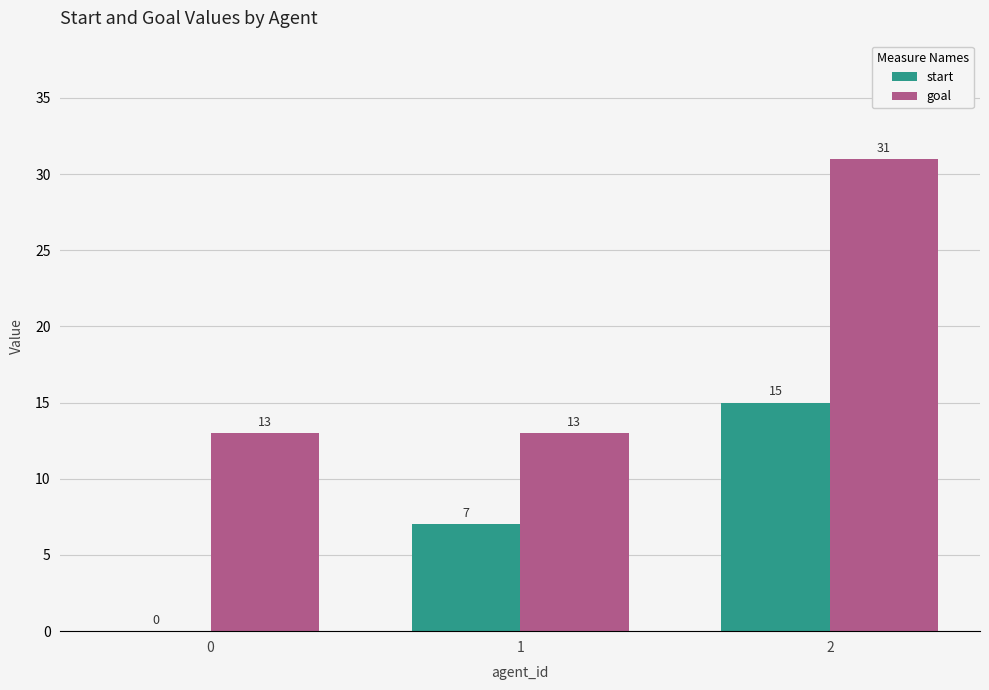

Are the bars grouped side by side (vs. stacked)?

Yes